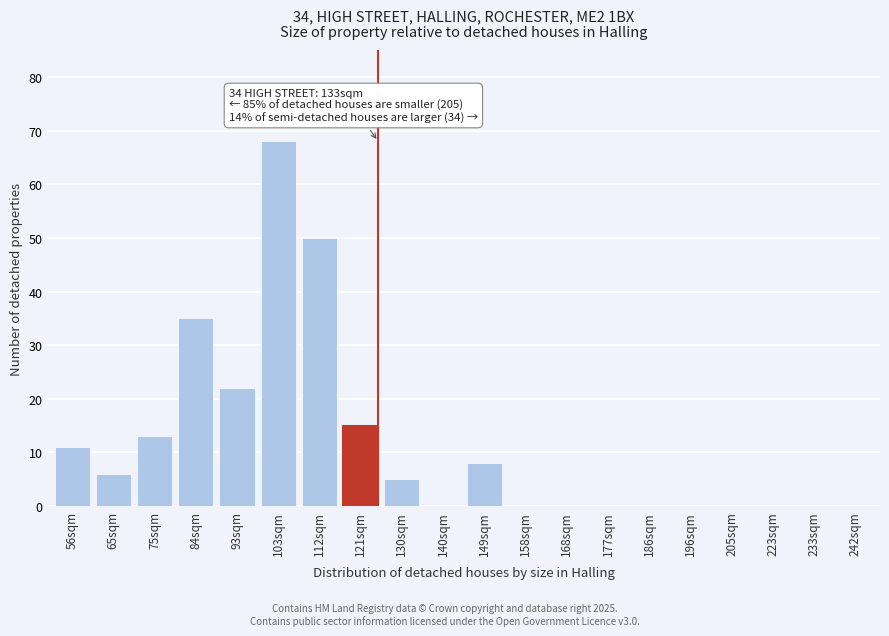

Reading left to right, transcribe all the data shown in this chart.

56sqm=11	65sqm=6	75sqm=13	84sqm=35	93sqm=22	103sqm=68	112sqm=50	121sqm=15	130sqm=5	140sqm=0	149sqm=8	158sqm=0	168sqm=0	177sqm=0	186sqm=0	196sqm=0	205sqm=0	223sqm=0	233sqm=0	242sqm=0